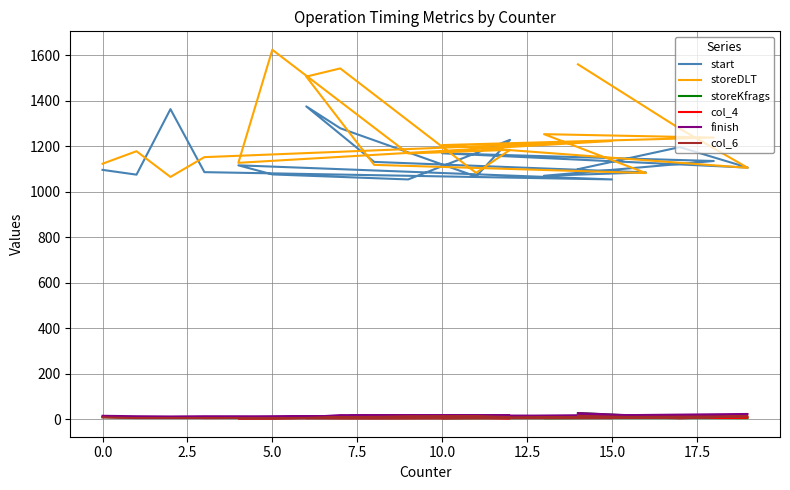

What is the value of the col_6 point at the 10th from the left?

14